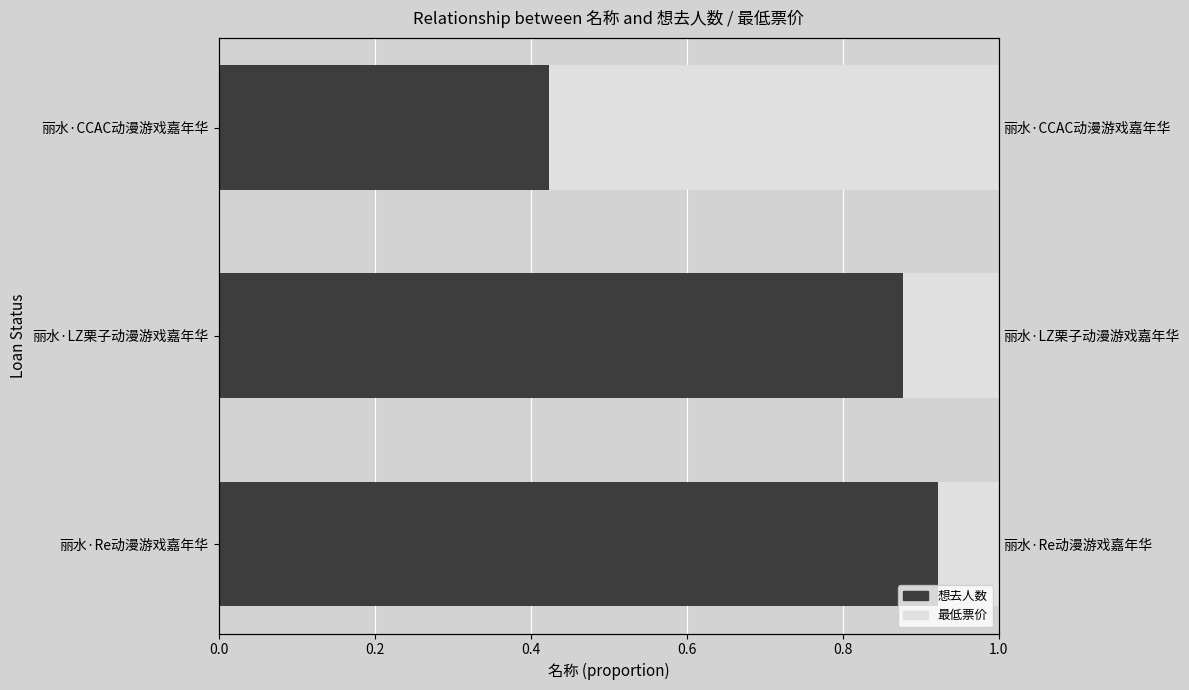

Count the 想去人数 values in the range 0 to 1.

3